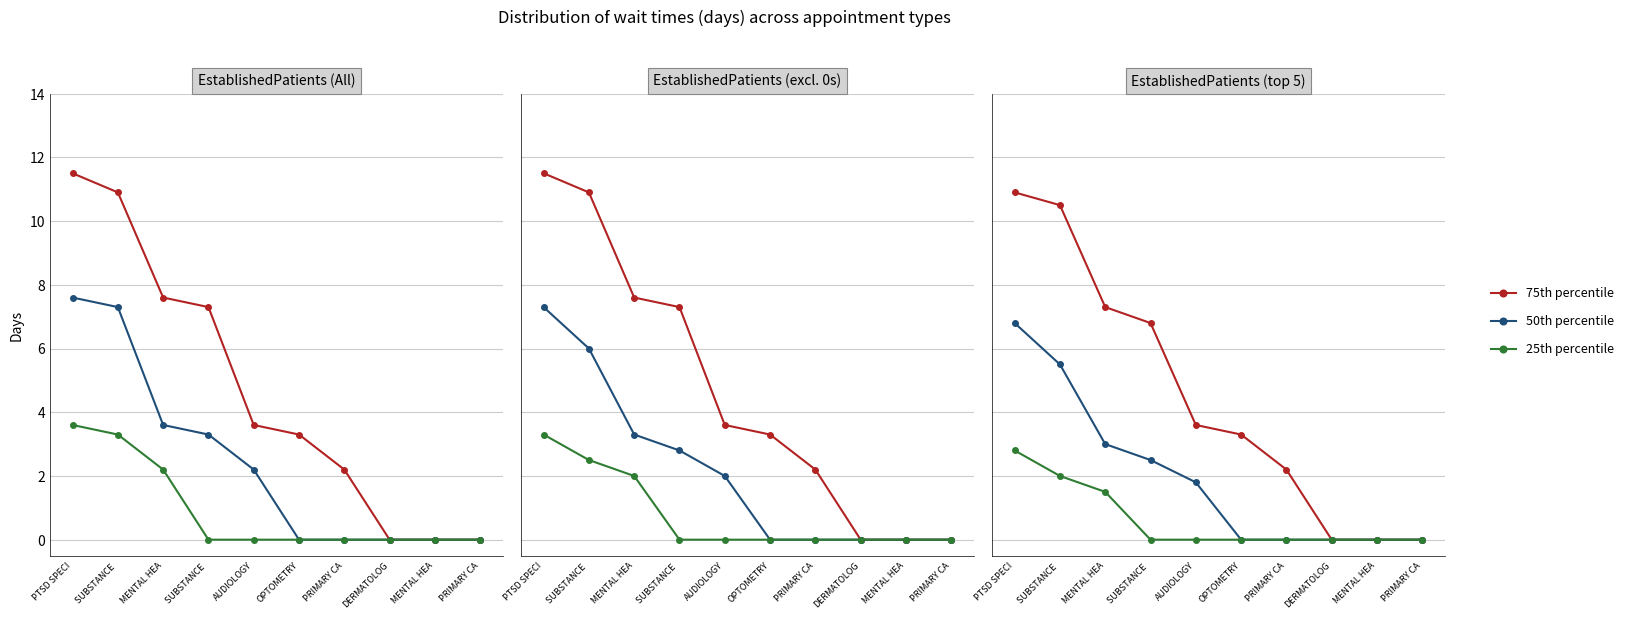

What is the sum of all 75th percentile values?

44.6